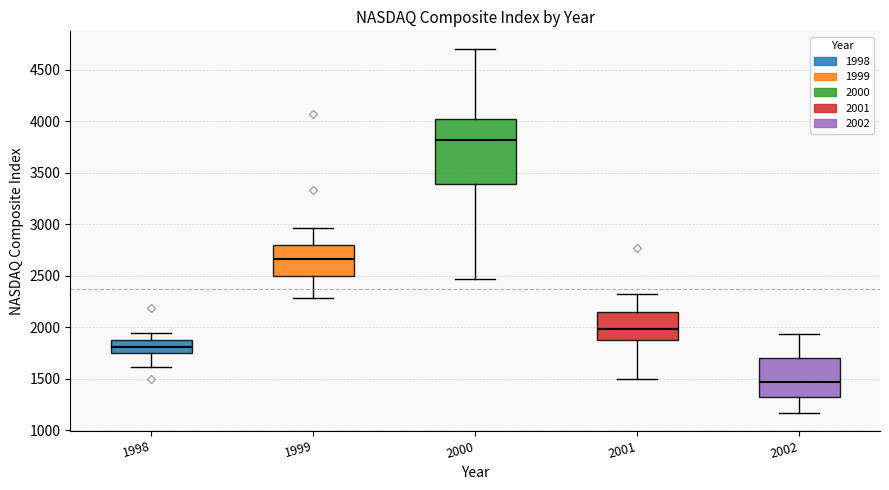

Comparing the boxes themselves (not the whiskers), which one is the tallest?

2000